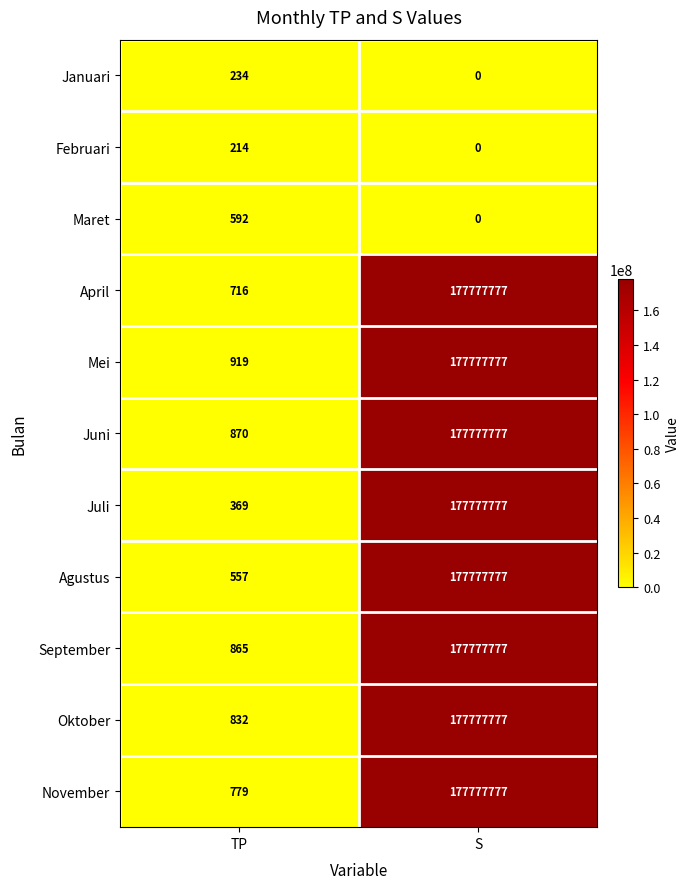

Reading left to right, extract all data points from this chart.

Januari: 234	0
Februari: 214	0
Maret: 592	0
April: 716	177777777
Mei: 919	177777777
Juni: 870	177777777
Juli: 369	177777777
Agustus: 557	177777777
September: 865	177777777
Oktober: 832	177777777
November: 779	177777777